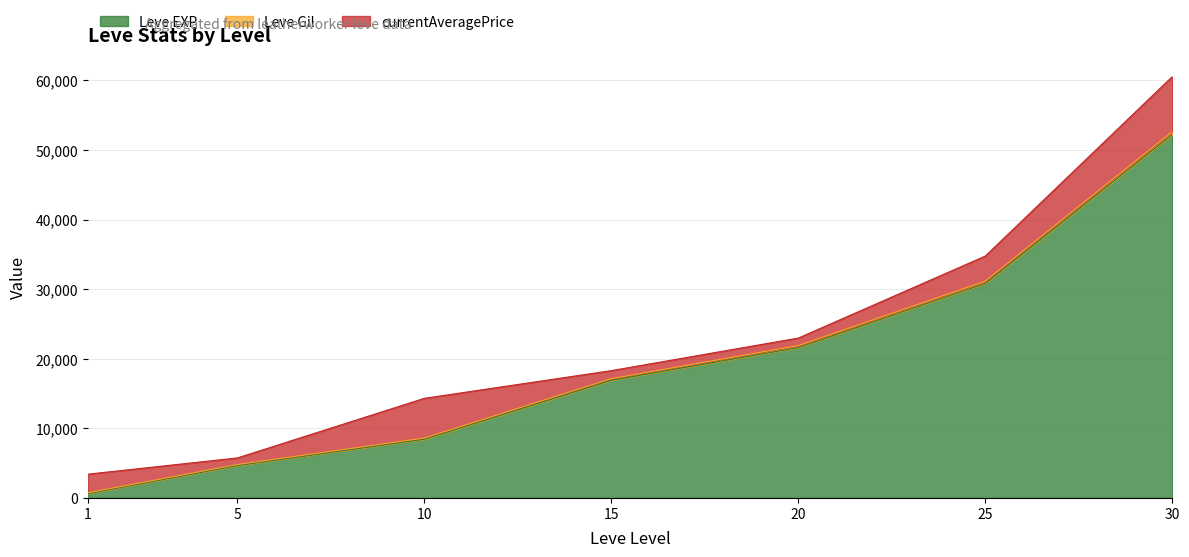

Where is the first local maximum for currentAveragePrice?

10